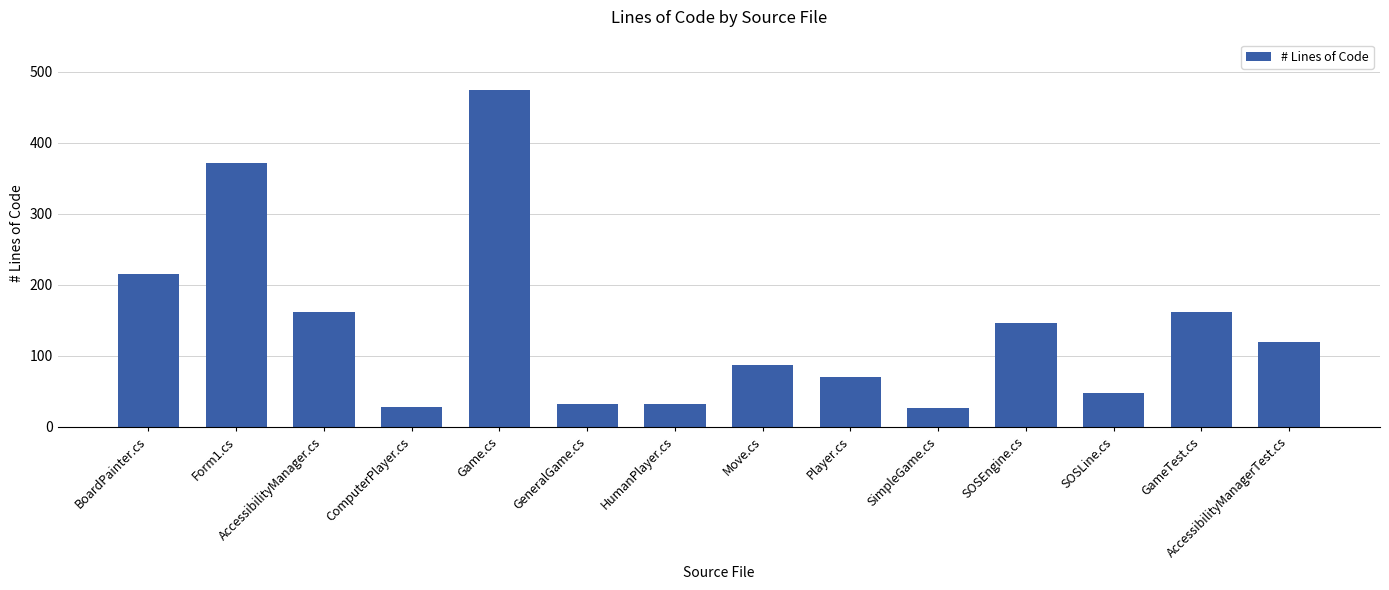

What position from the right is AccessibilityManager.cs?

12